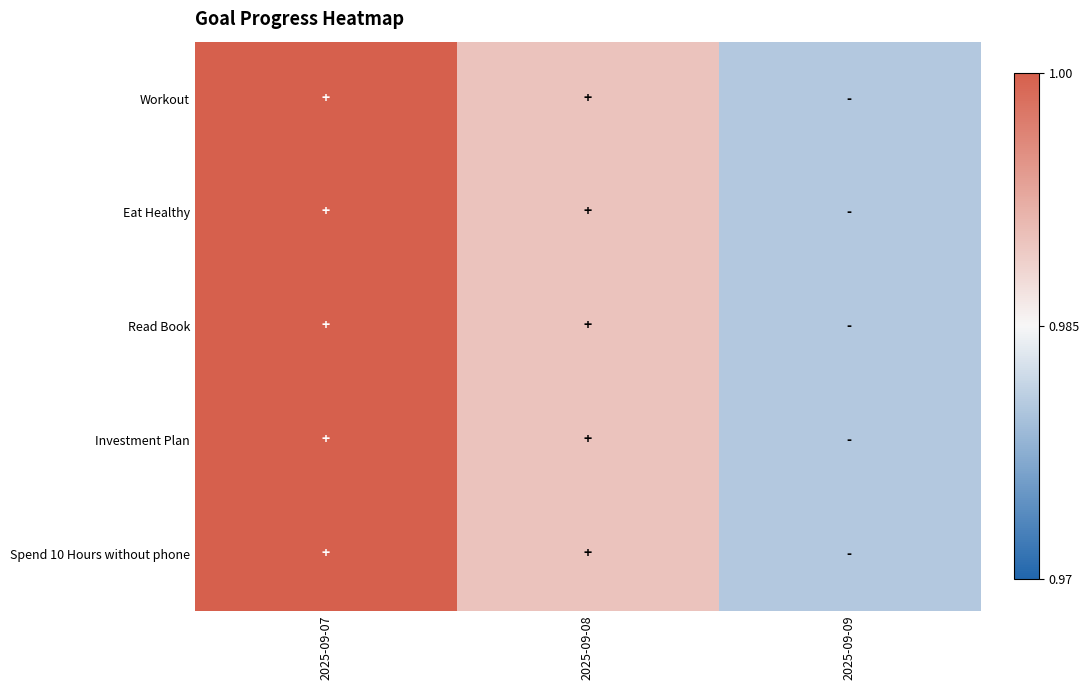

Reading left to right, list all the values displayed in this chart.

Workout: 2025-09-07=1.0	2025-09-08=1.0	2025-09-09=1.0
Eat Healthy: 2025-09-07=1.0	2025-09-08=1.0	2025-09-09=1.0
Read Book: 2025-09-07=1.0	2025-09-08=1.0	2025-09-09=1.0
Investment Plan: 2025-09-07=1.0	2025-09-08=1.0	2025-09-09=1.0
Spend 10 Hours without phone: 2025-09-07=1.0	2025-09-08=1.0	2025-09-09=1.0